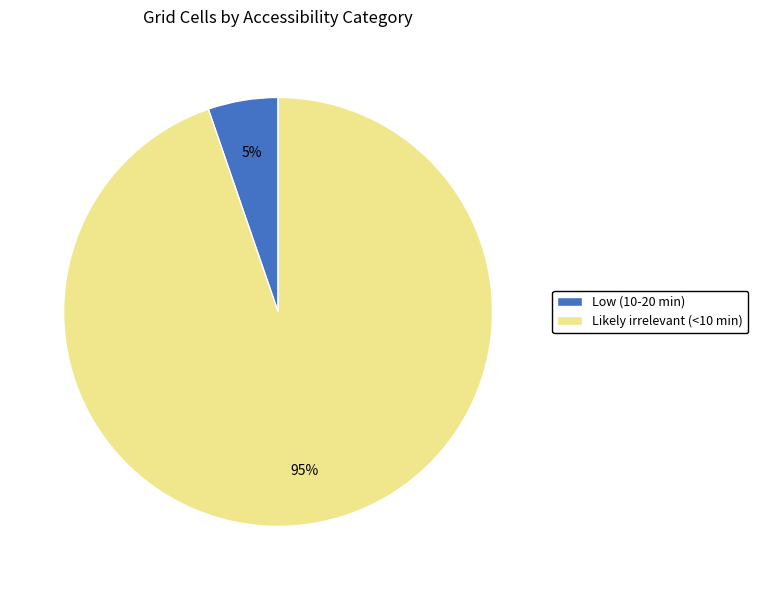

To the nearest percent, what is the average slice percentage?

50%